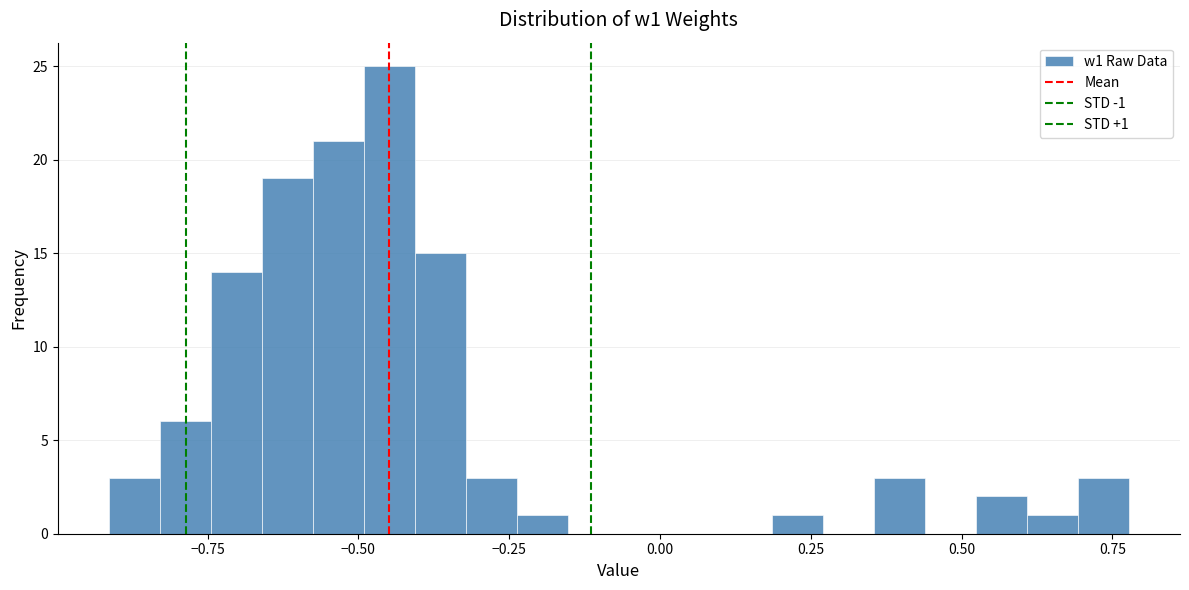

Read against the x-axis, roughly where is the centre of the tallest bar?

-0.45